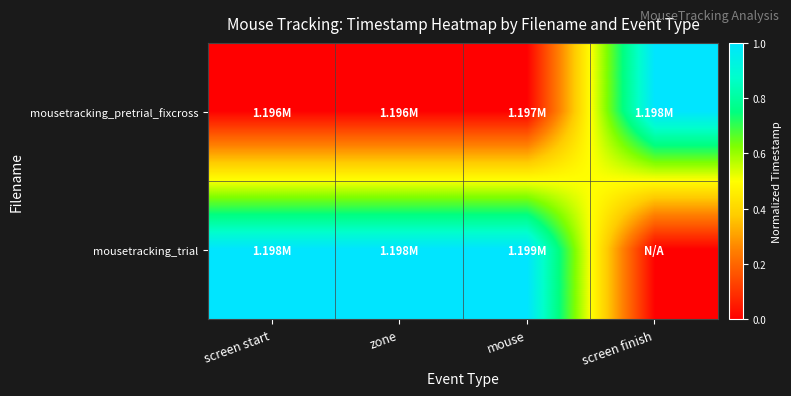

Between screen finish and mouse, which is larger?

screen finish